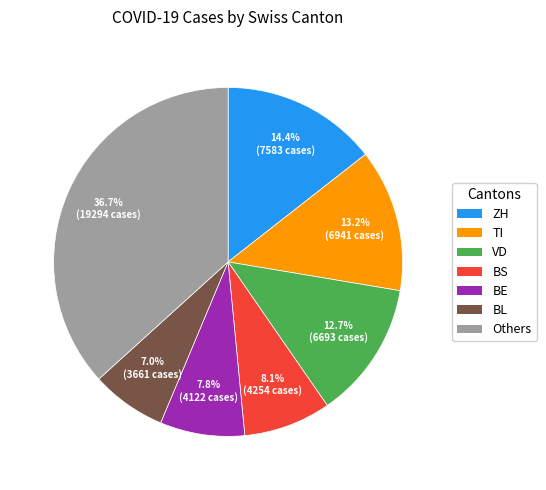

Does any single category account for the majority?

No